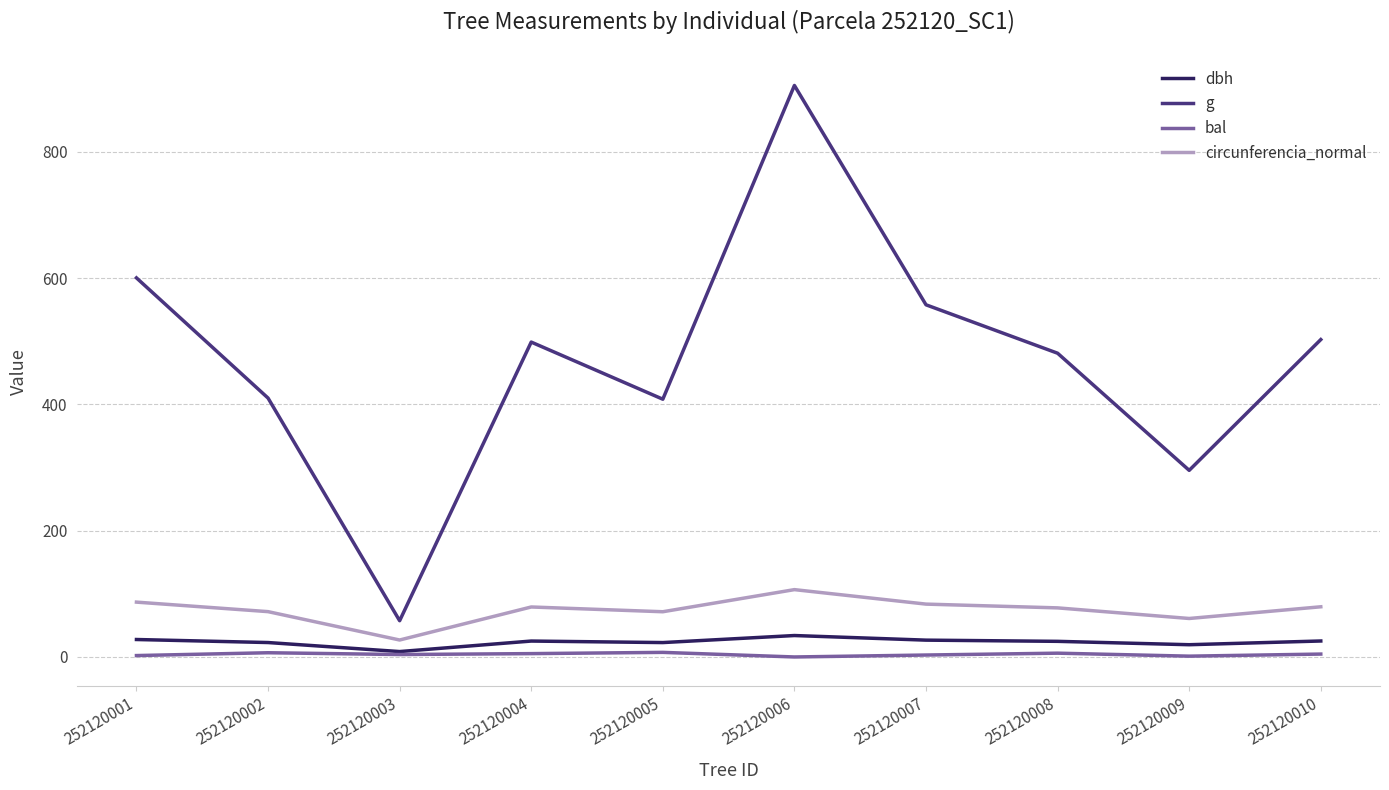

Which series changed the most between 252120001 and 252120008?

g